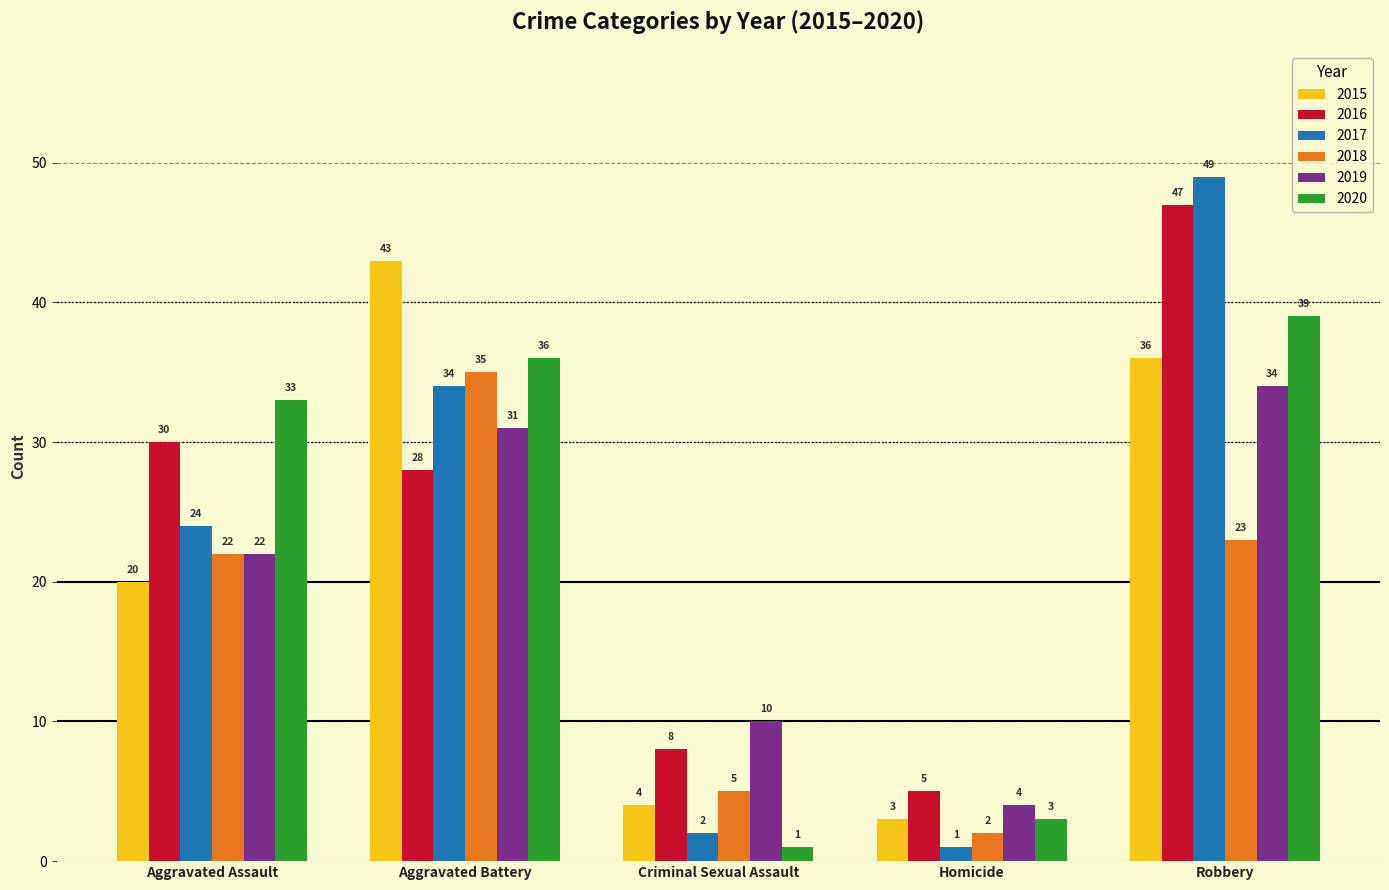

Is it true that 2015 equals 3 at Homicide?

True